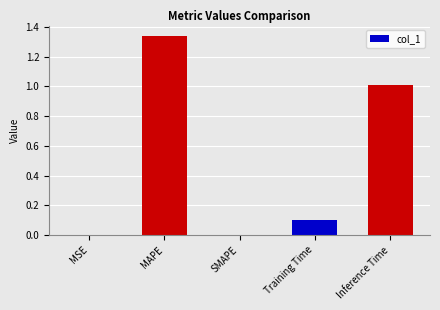

At which category does the chart reach its peak across all series?

MAPE